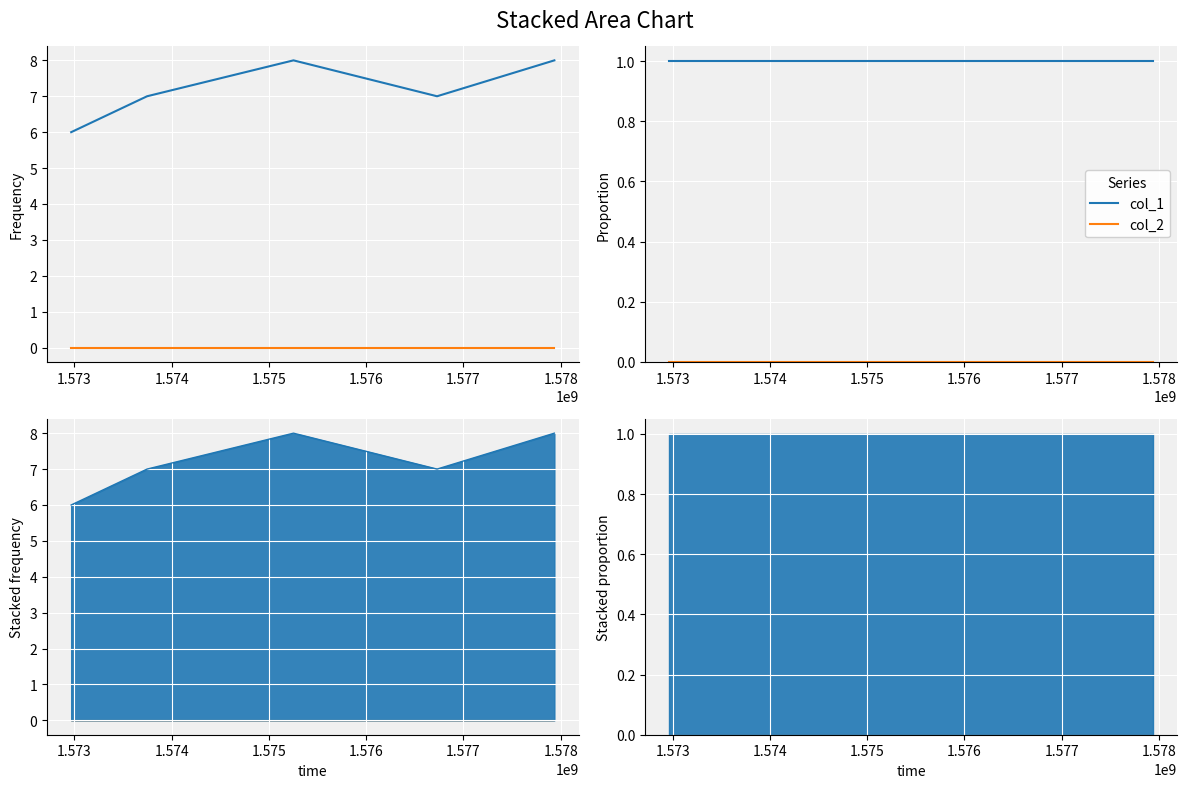

What is the value of the col_1 point at the 2nd from the left?

1